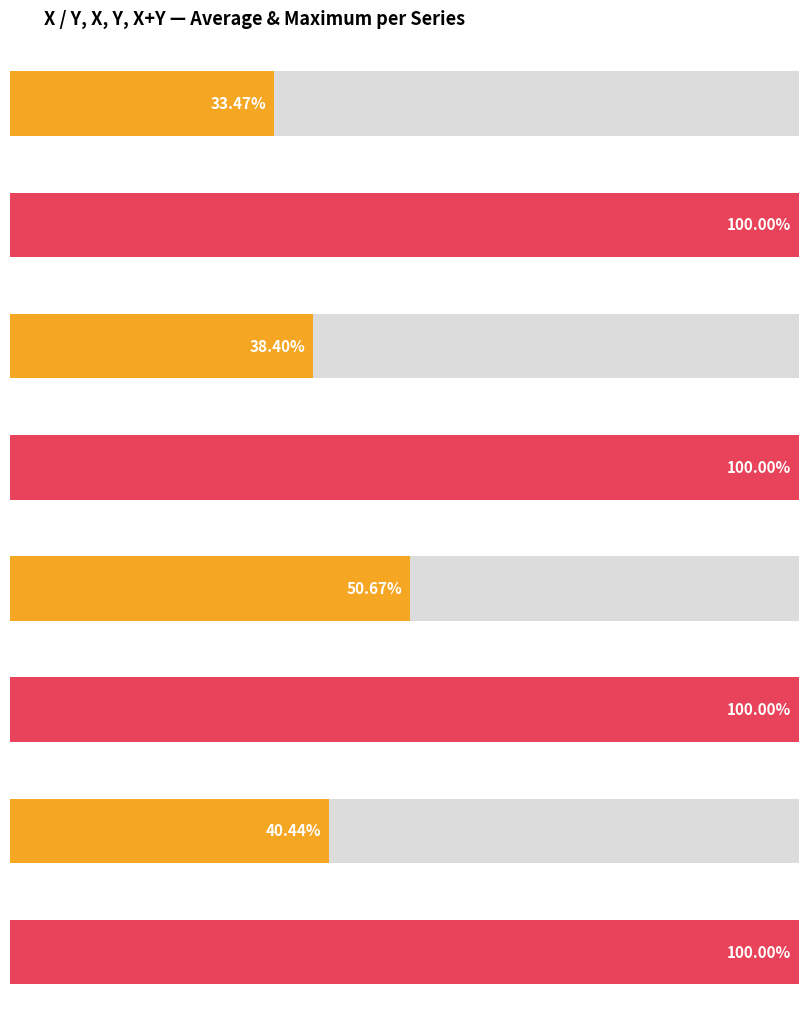

Does the chart contain stacked bars?

No